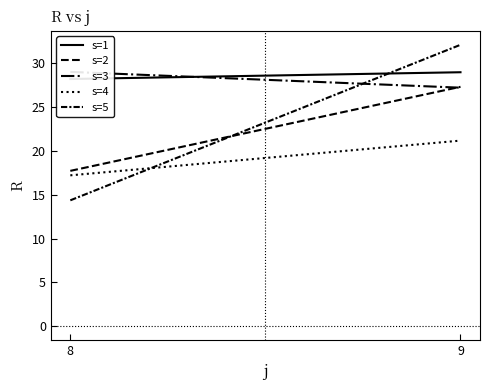

What is the sum of the s=2 values at 8 and 9?

45.1